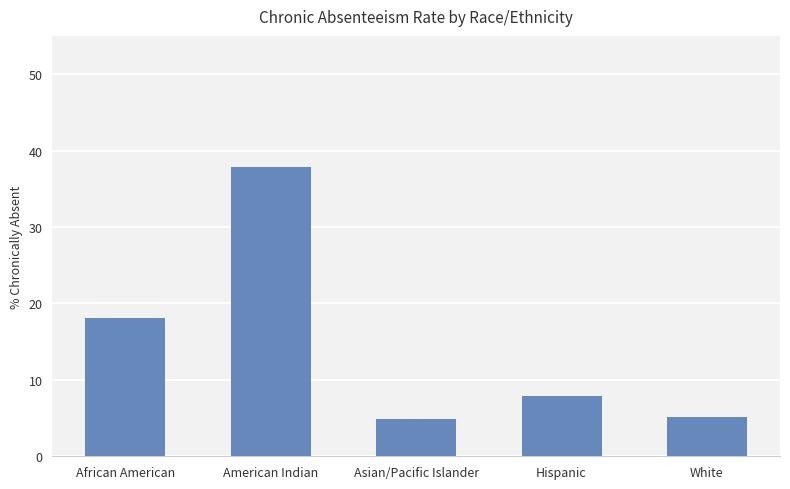

Reading left to right, list all the values displayed in this chart.

African American=18.1	American Indian=37.8	Asian/Pacific Islander=4.9	Hispanic=7.9	White=5.2